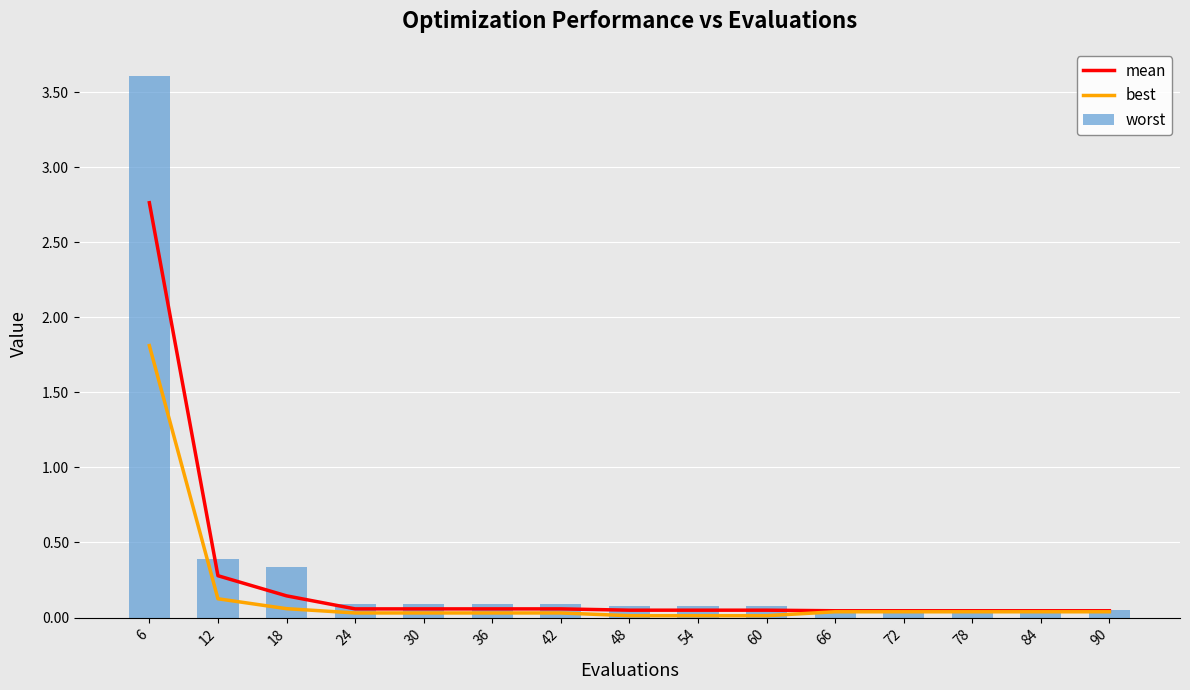

How many groups of bars are there?

15